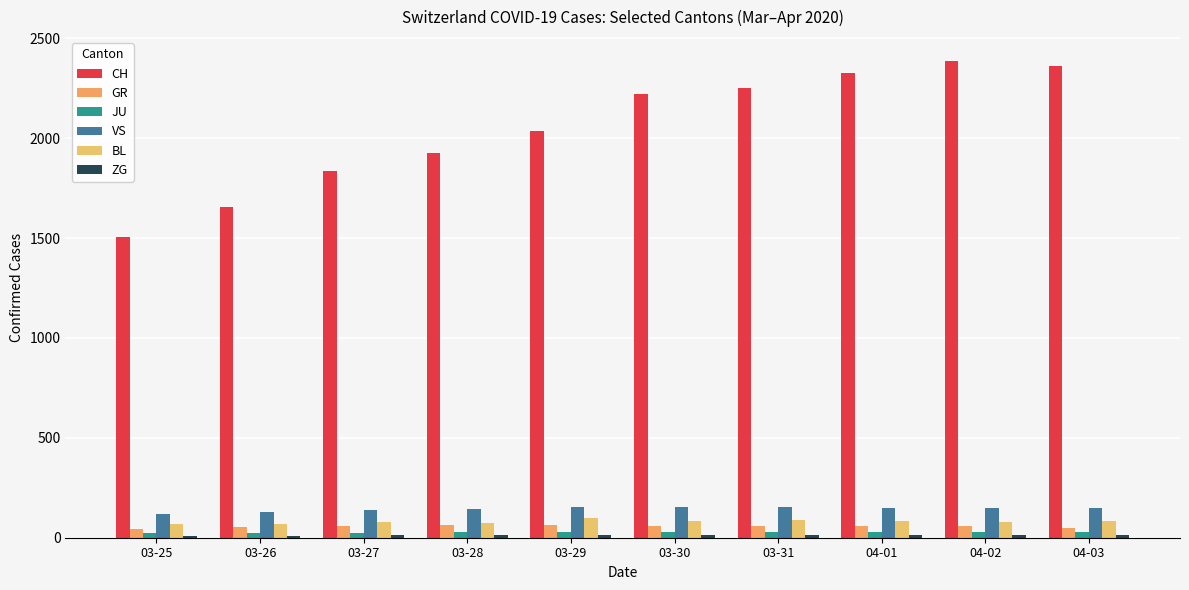

What is the spread (max minus min) of values at 03-30?

2209